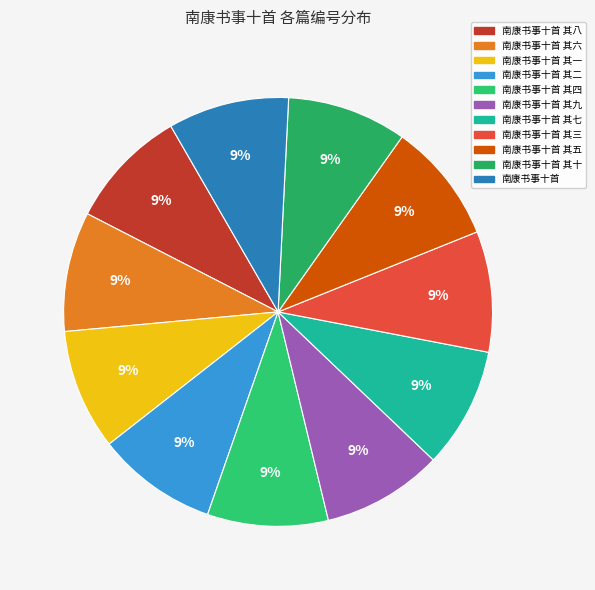

Does any single category account for the majority?

No